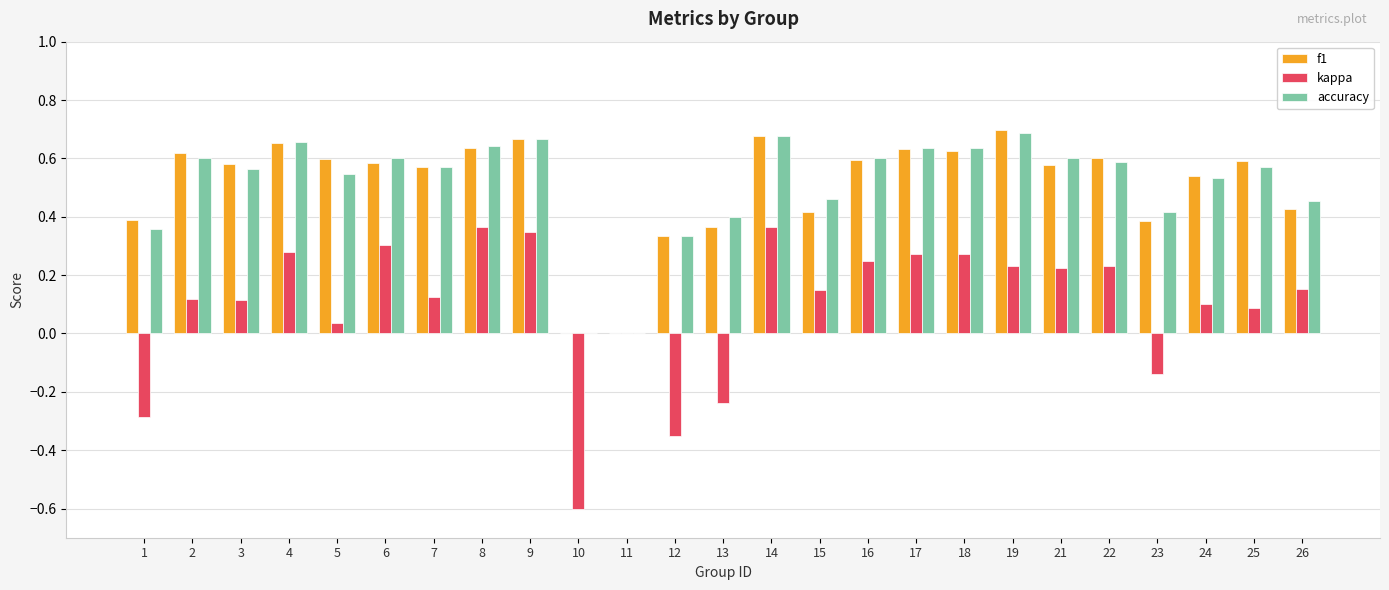

Which series has the widest spread of values?

kappa